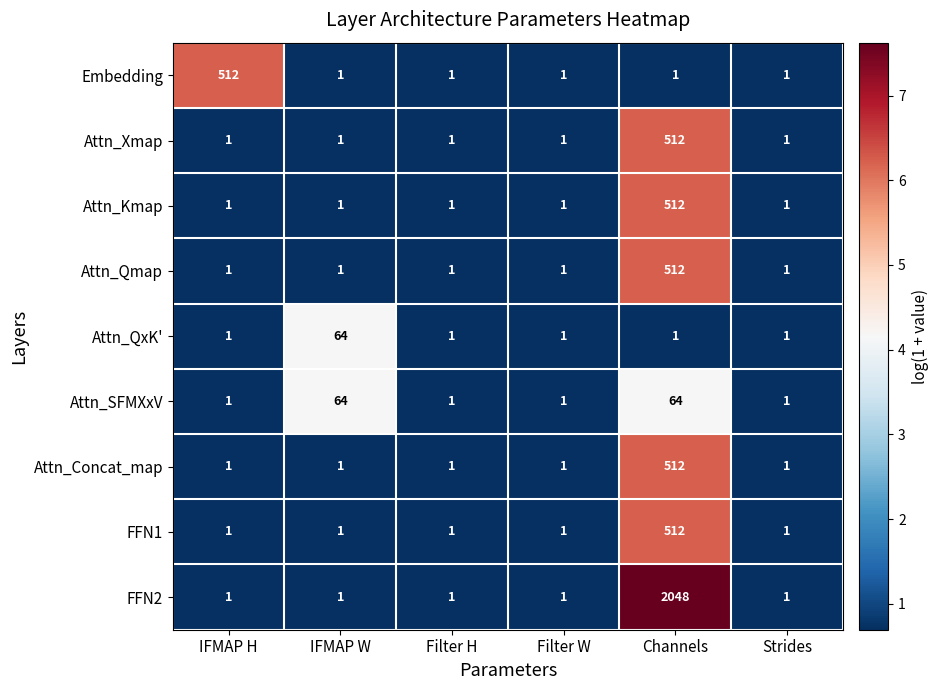

Which label corresponds to the largest value in the chart?

Channels